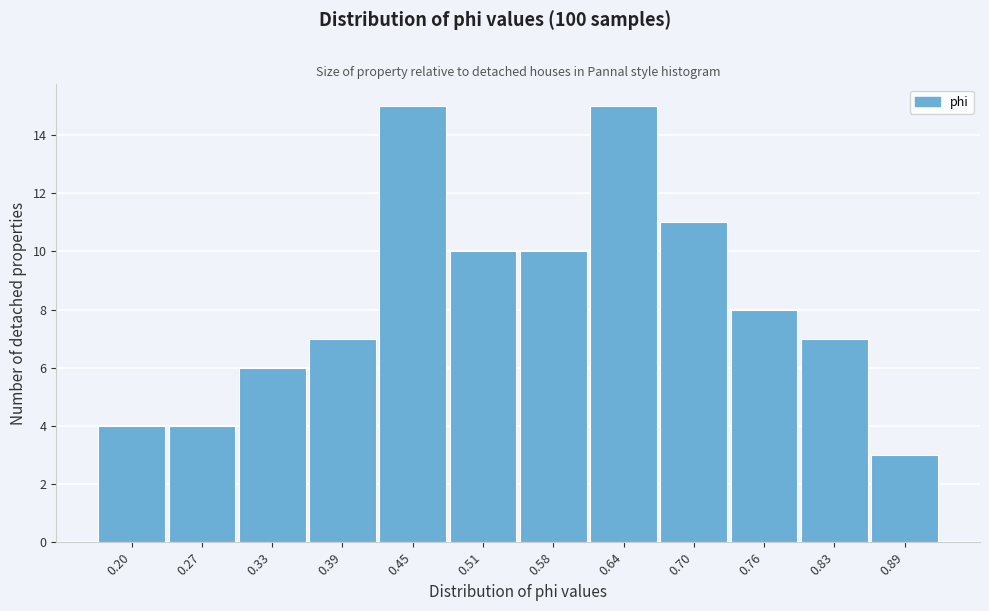

Reading left to right, transcribe all the data shown in this chart.

0.20=4	0.27=4	0.33=6	0.39=7	0.45=15	0.51=10	0.58=10	0.64=15	0.70=11	0.76=8	0.83=7	0.89=3